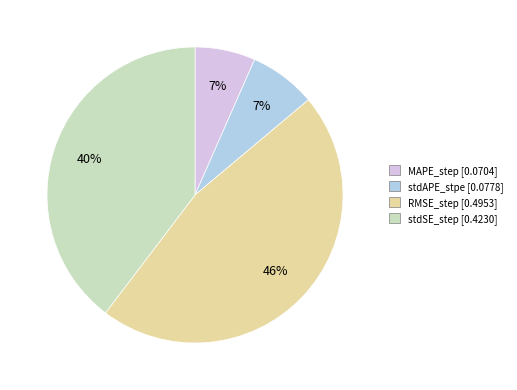

Between stdSE_step and MAPE_step, which is larger?

stdSE_step